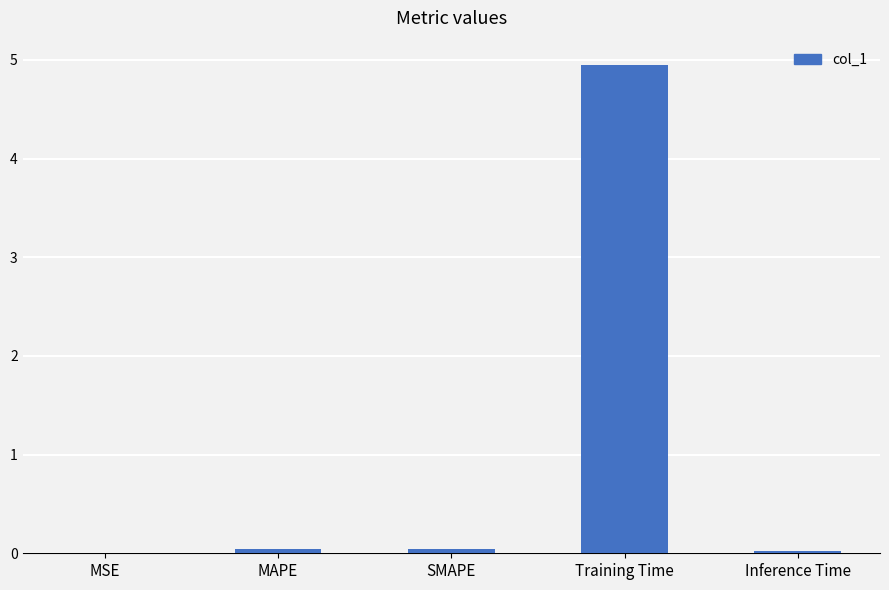

What is the sum of the values at MSE and Training Time?

4.9